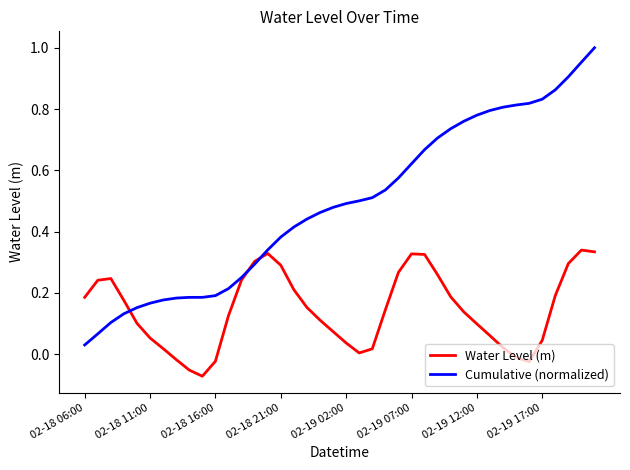

List the series in order of their peak value, highest first.

Cumulative (normalized), Water Level (m)